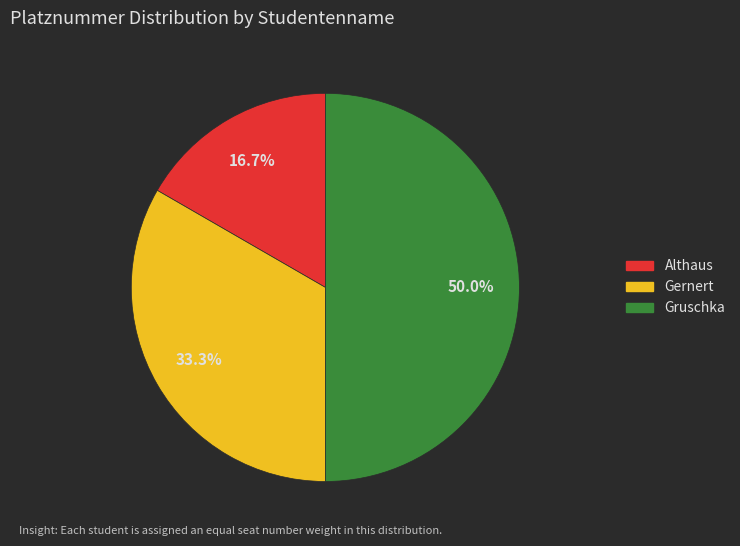

To the nearest percent, what portion does Gruschka represent?

50%